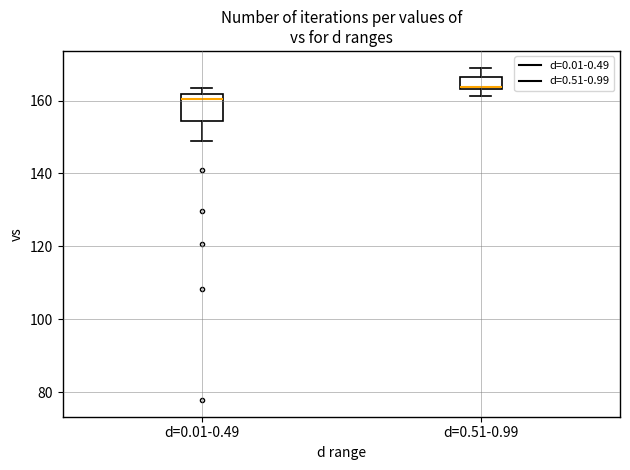

Reading left to right, transcribe this box plot: for each box, give where its median line is, the range the box spans, and where its two whiskers end, as read against the y-axis. The values are not printed on the chart, so give them approximately, as read against the axis.

d=0.01-0.49: median 160, box 154 to 162, whiskers 148 to 164
d=0.51-0.99: median 164 (just above the box's lower edge), box 164 to 166, whiskers 162 to 170